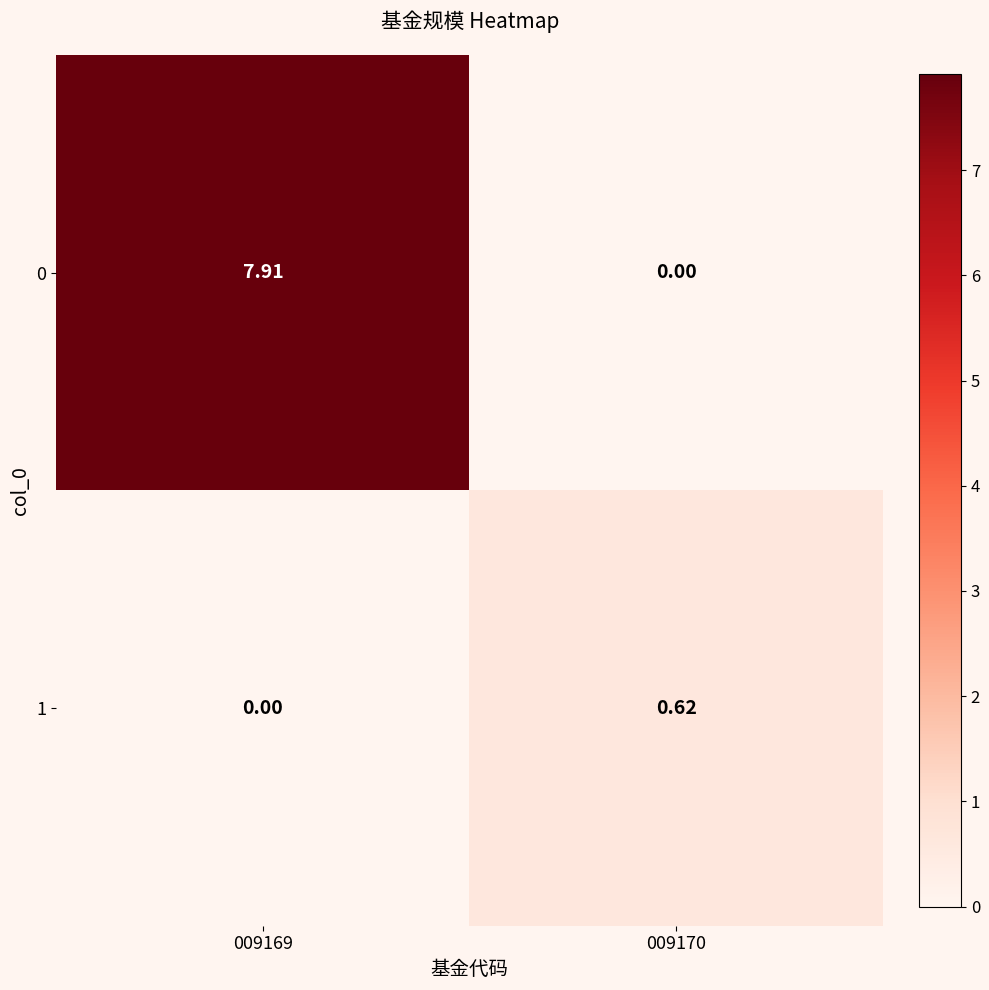

How many data points does each series have?

2